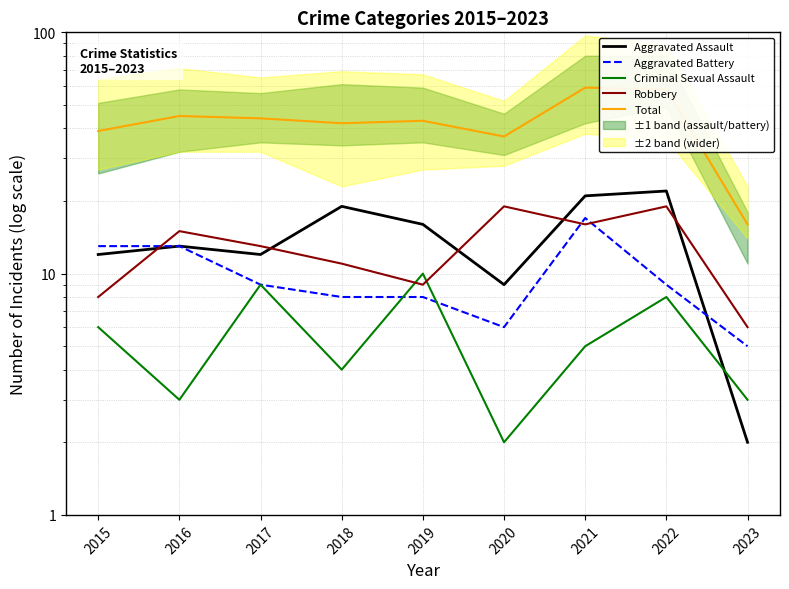

True or false: Robbery and Total cross at least once.

False